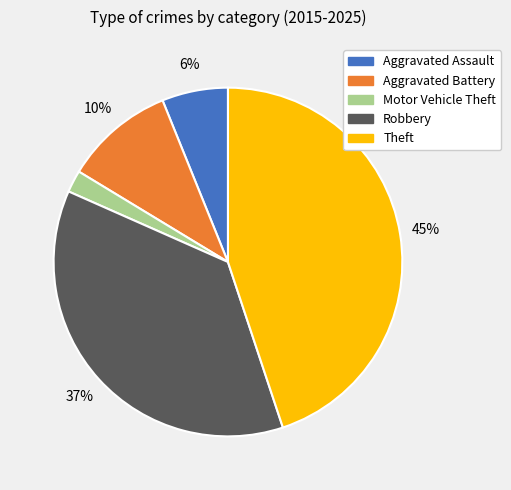

The Aggravated Battery slice represents 2% of the pie. True or false?

False